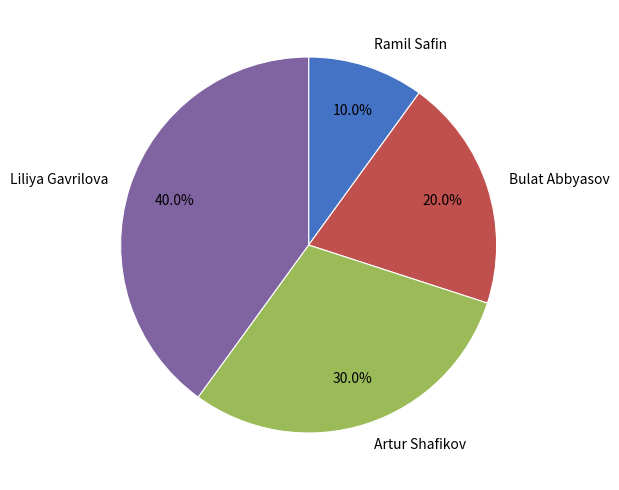

True or false: Artur Shafikov accounts for 30% of the total.

True